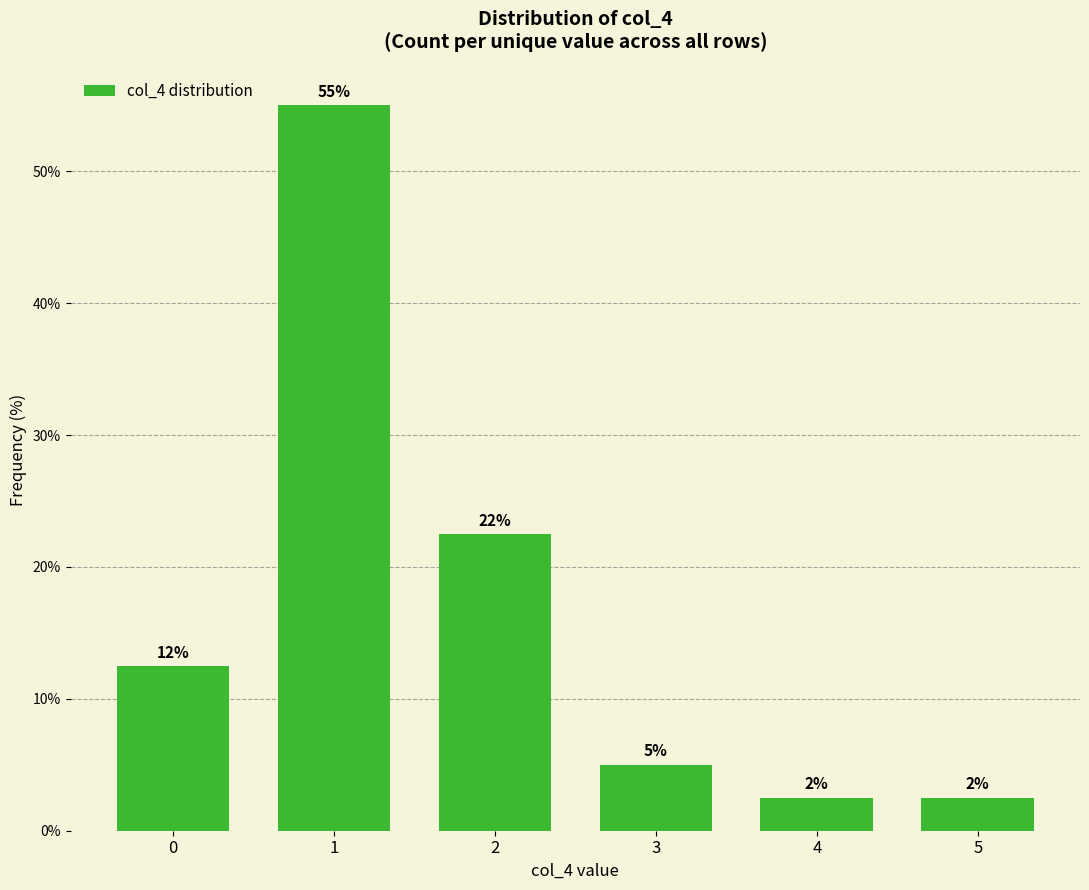

How many bars are there in total?

6